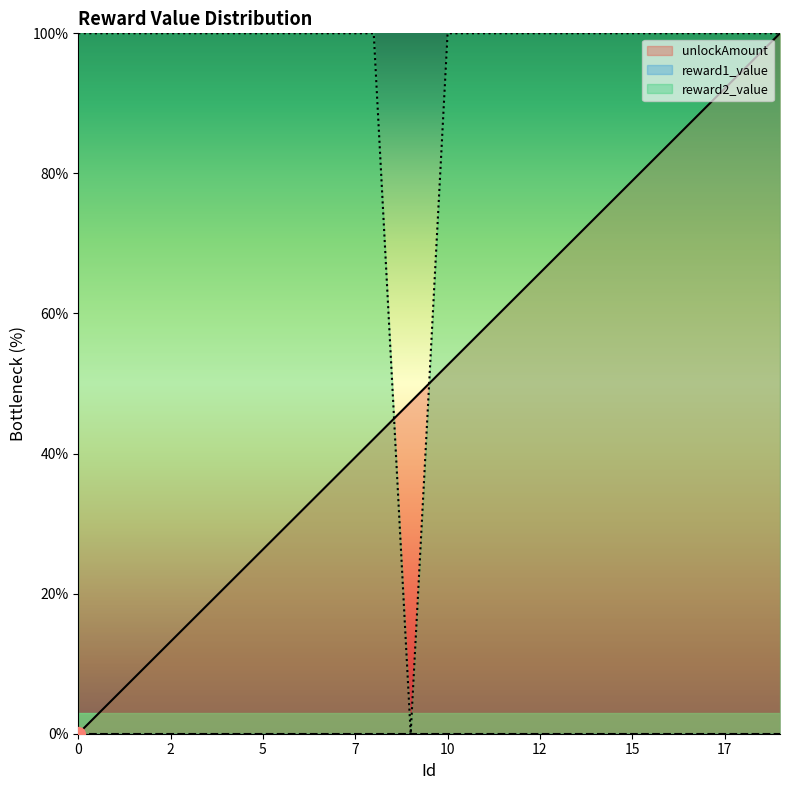

At which label does unlockAmount reach its peak?

19